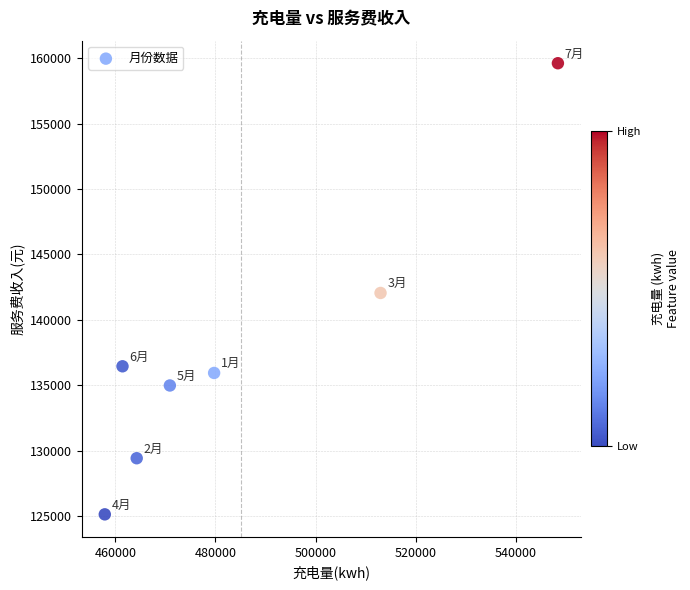

What is the range of X values (max minus min)?

90554.4